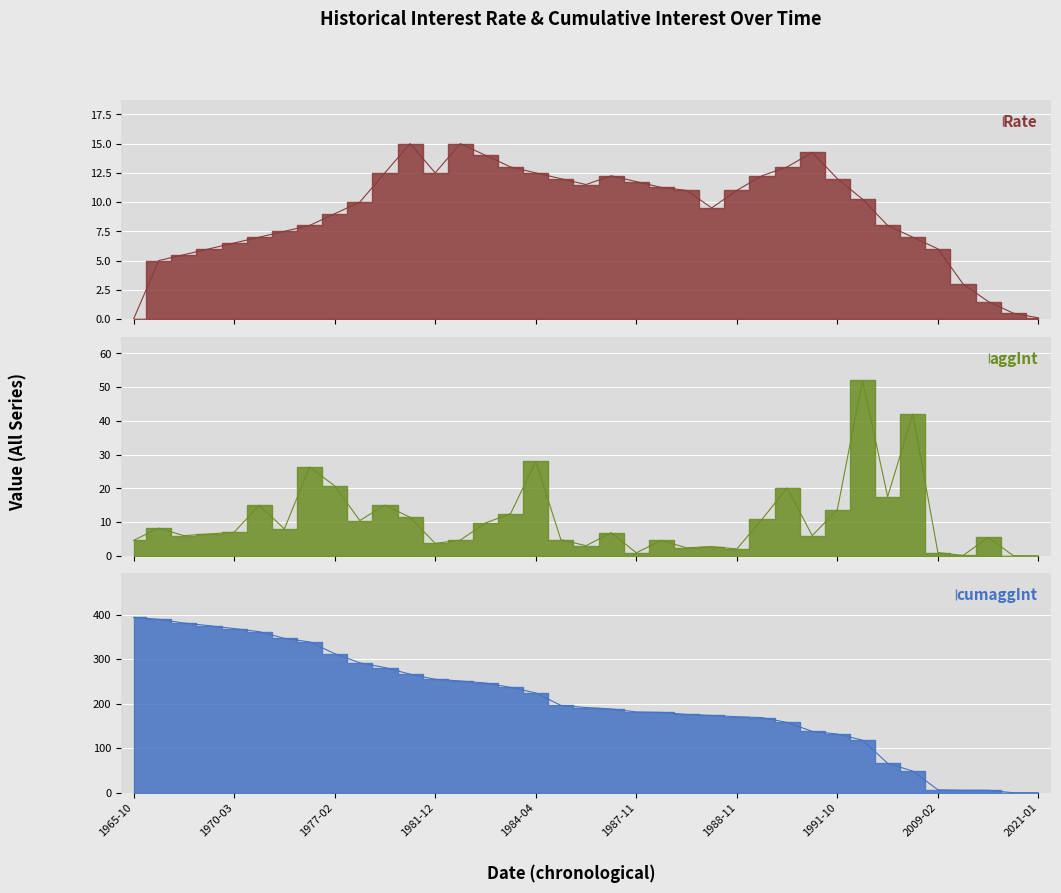

At how many categories does at least one series exceed 344?

7